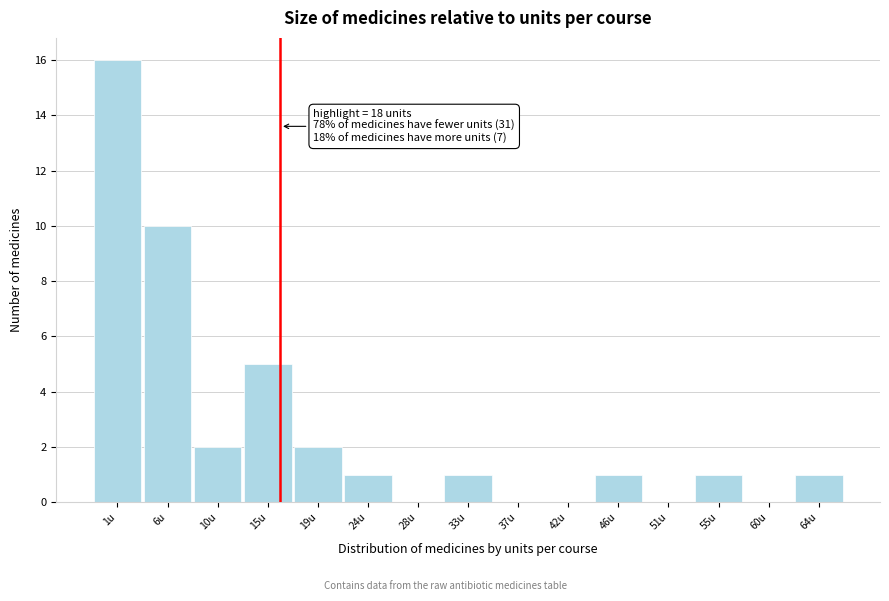

Reading right to left, what are all the values shown in this chart?

64u=1	60u=0	55u=1	51u=0	46u=1	42u=0	37u=0	33u=1	28u=0	24u=1	19u=2	15u=5	10u=2	6u=10	1u=16